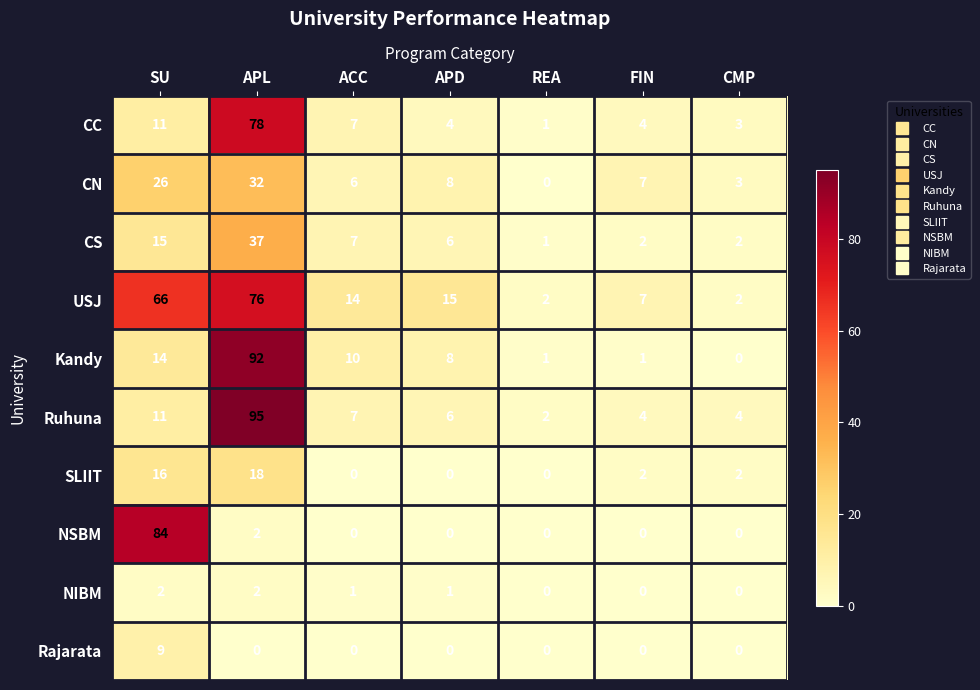

What is the difference between the maximum and minimum values in the SLIIT series?

18